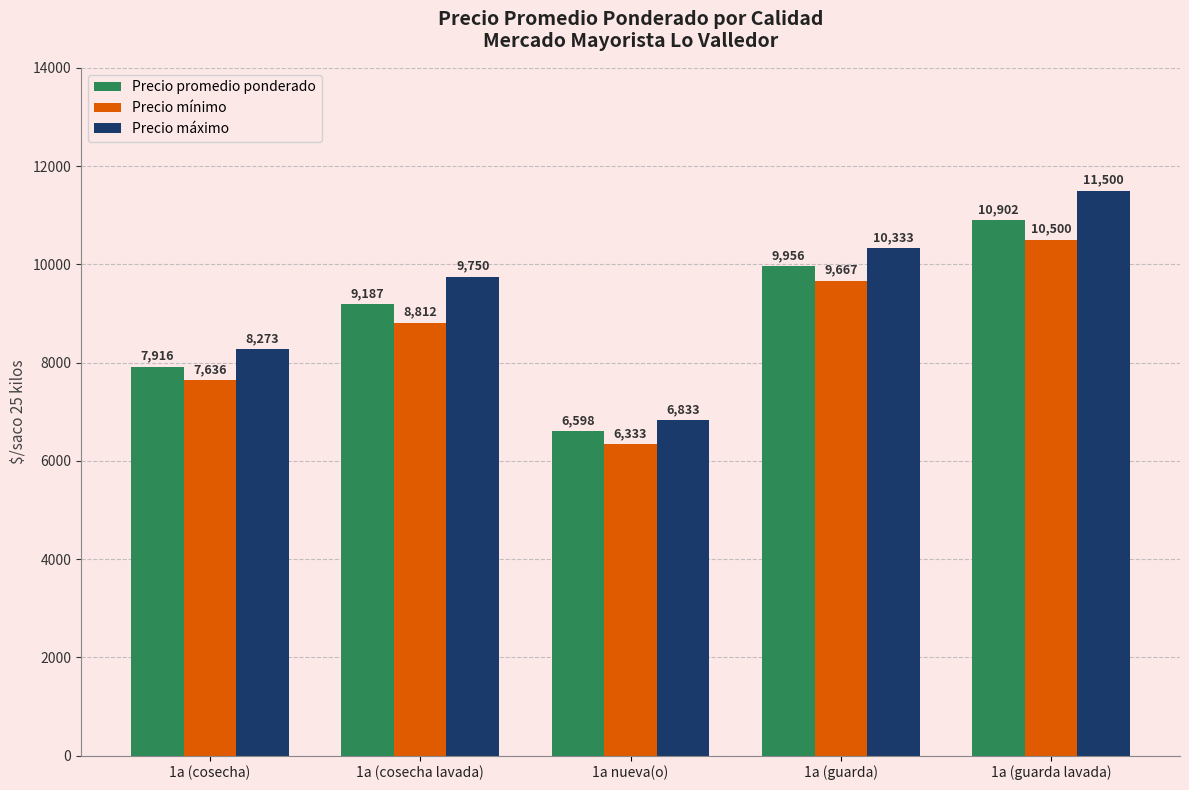

What is the maximum value for Precio mínimo?

10500